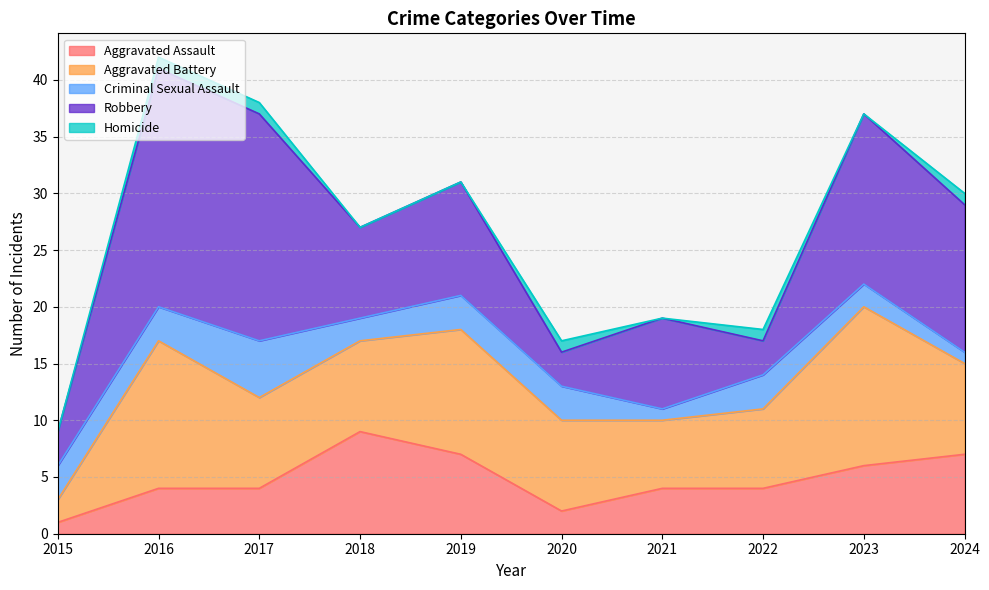

List the labels in order of Aggravated Battery value, smallest first.

2015, 2021, 2022, 2017, 2018, 2020, 2024, 2019, 2016, 2023